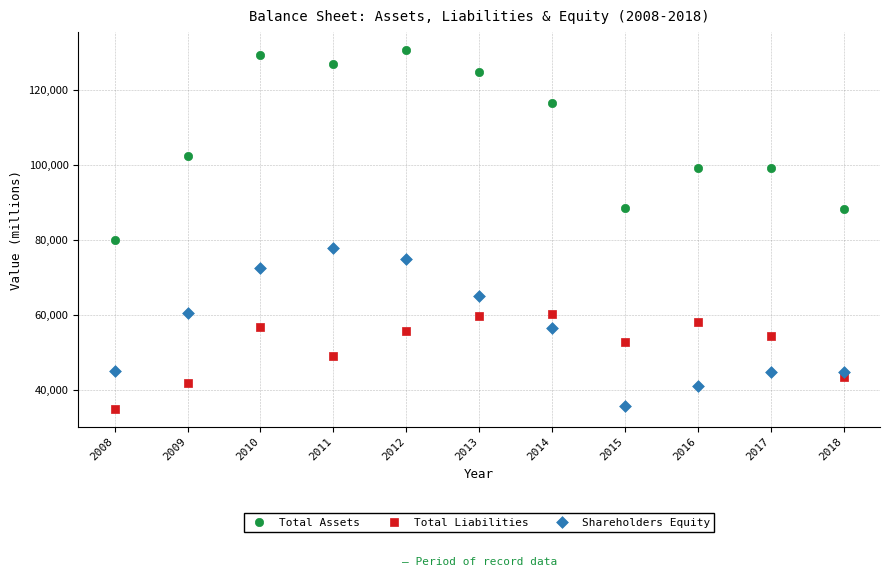

Which series has the widest spread of Y values?

Total Assets